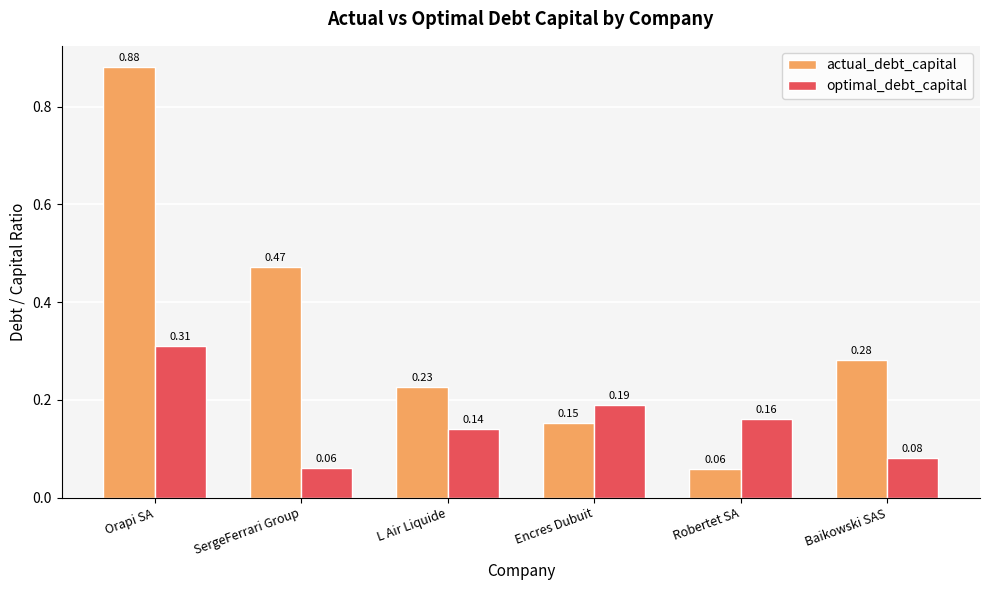

At which category is the sum across all series the highest?

Orapi SA